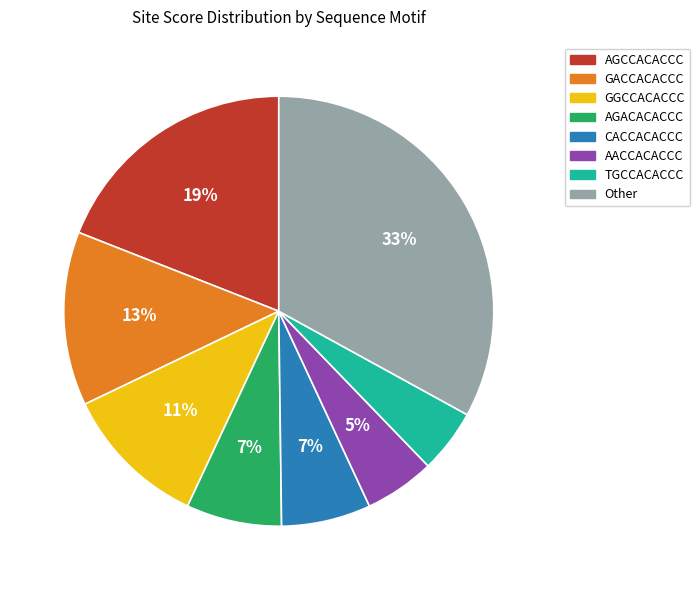

Is the sum of AACCACACCC and Other greater than half?

No